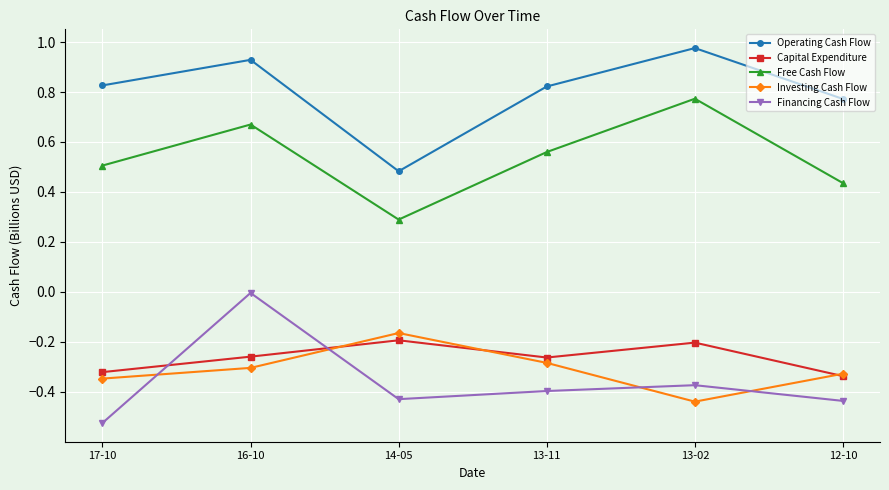

The value of Operating Cash Flow at 16-10 is 0.6. True or false?

False